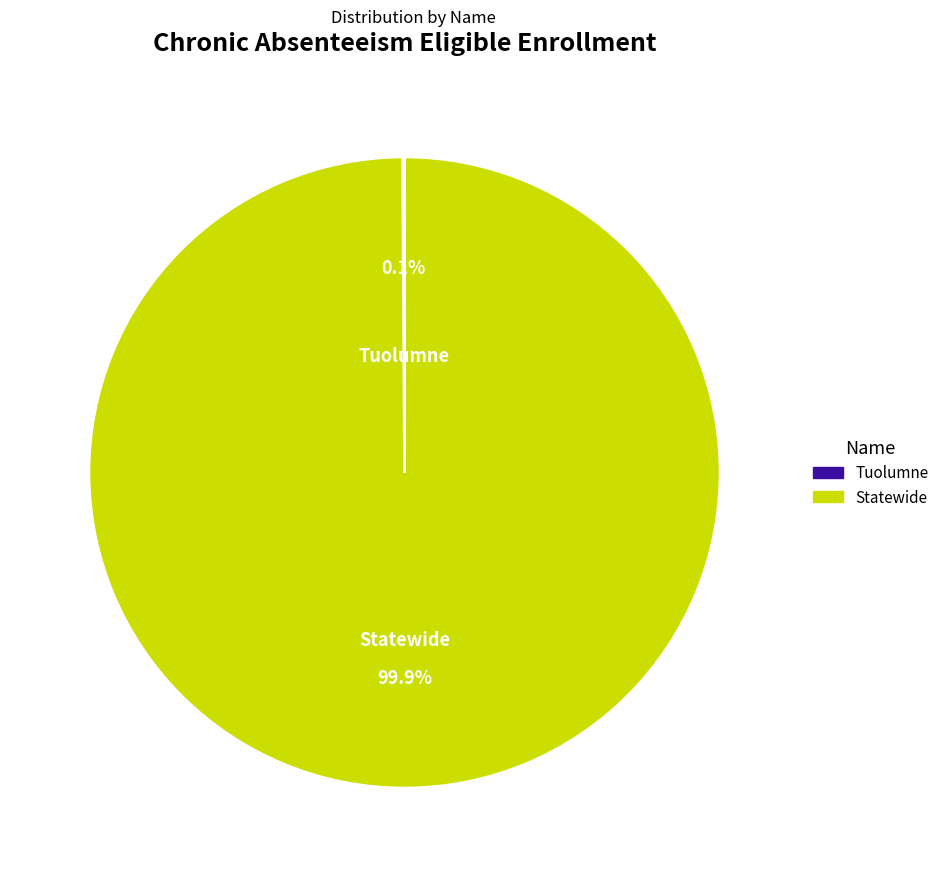

Which category accounts for the majority?

Statewide